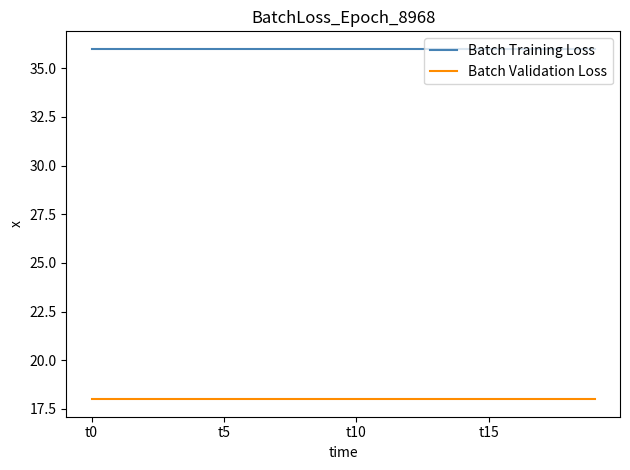

Reading left to right, extract all data points from this chart.

Batch Training Loss: 36	36	36	36	36	36	36	36	36	36	36	36	36	36	36	36	36	36	36	36
Batch Validation Loss: 18	18	18	18	18	18	18	18	18	18	18	18	18	18	18	18	18	18	18	18